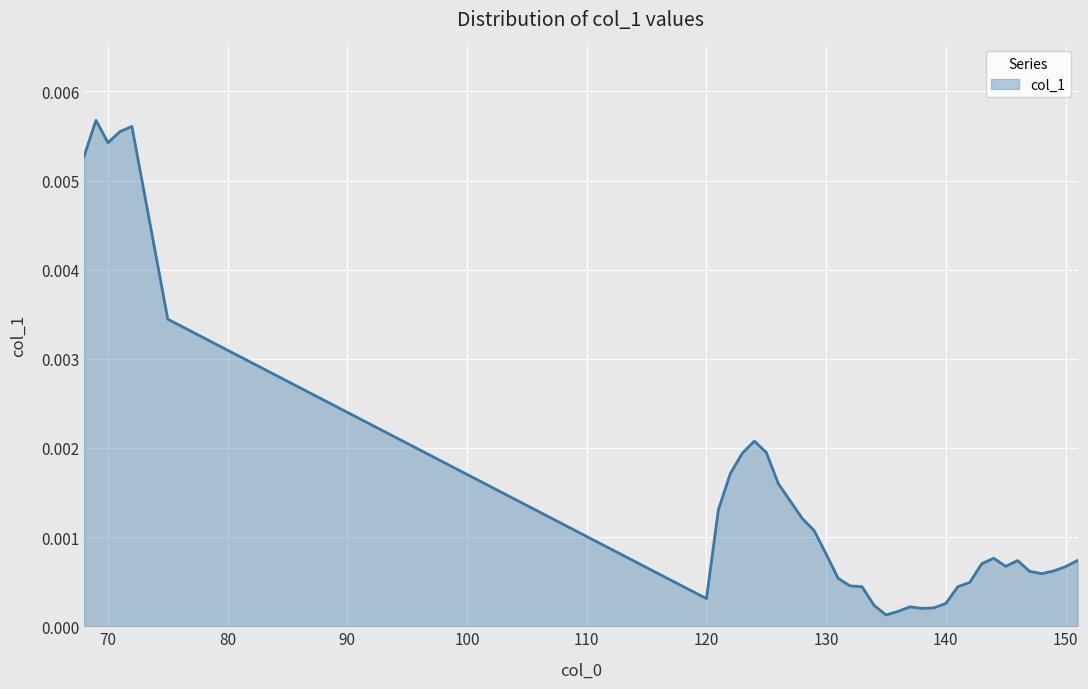

Where is the data nearest to the value 0?

135